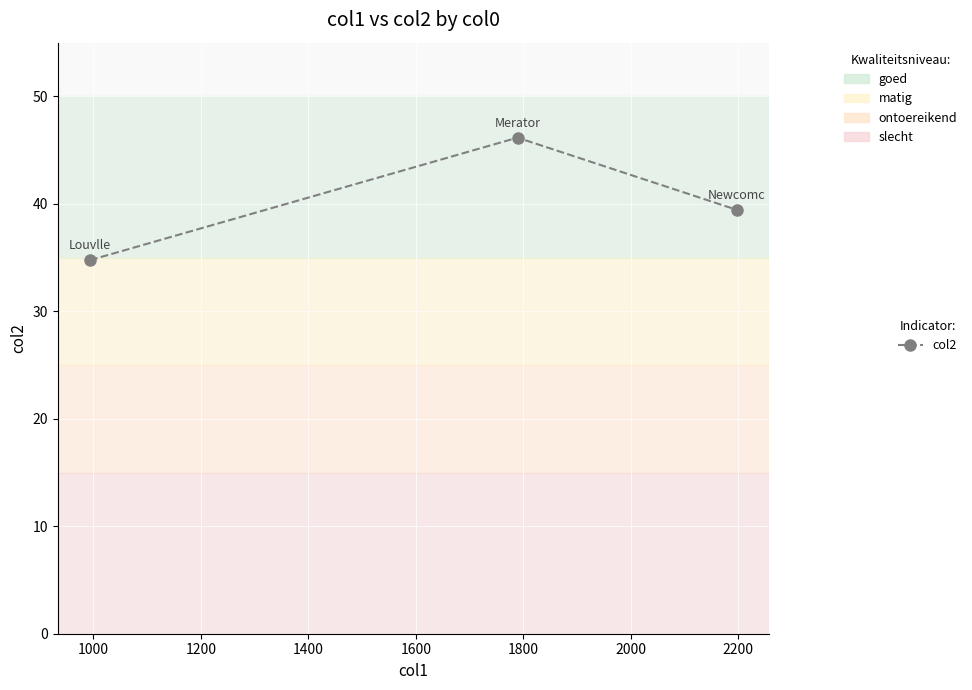

What is the smallest value displayed?

34.8